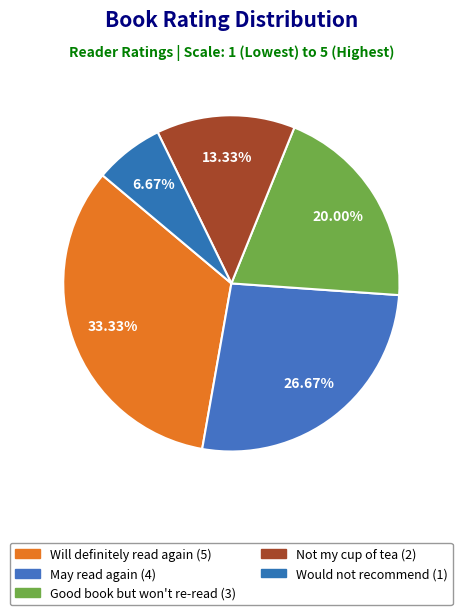

Rank the categories by value from lowest to highest.

Would not recommend, Not my cup of tea, Good book but won't re-read, May read again, Will definitely read again